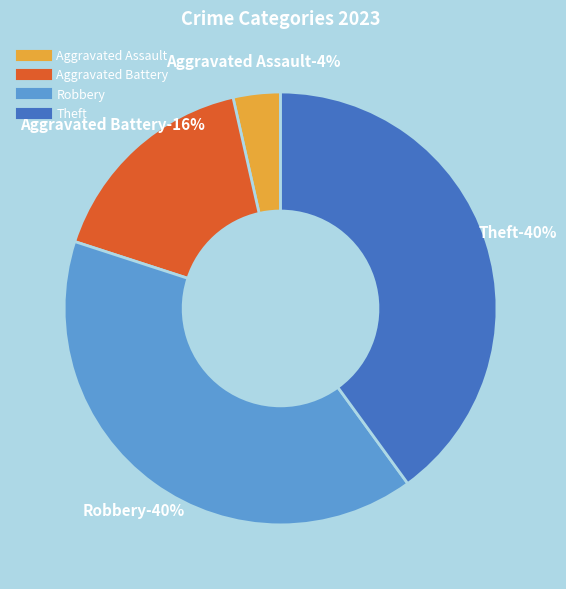

True or false: Theft accounts for 31% of the total.

False